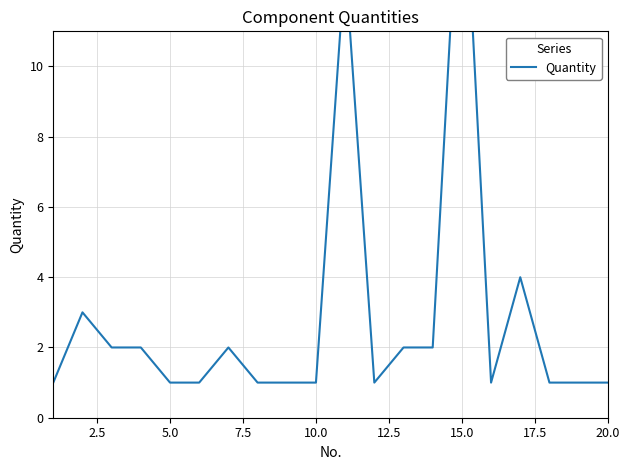

What is the smallest value displayed?

1